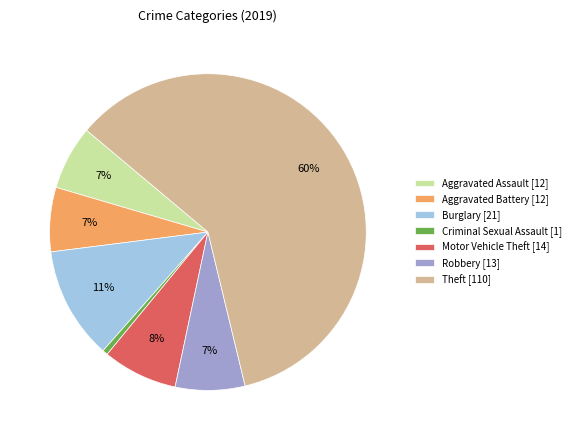

Is it true that Burglary is 11% of the pie?

True